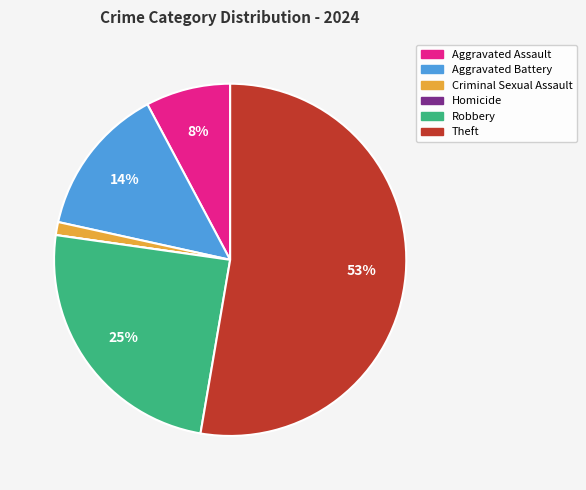

Approximately how many times larger is the value at Robbery compared to Theft?

0.5